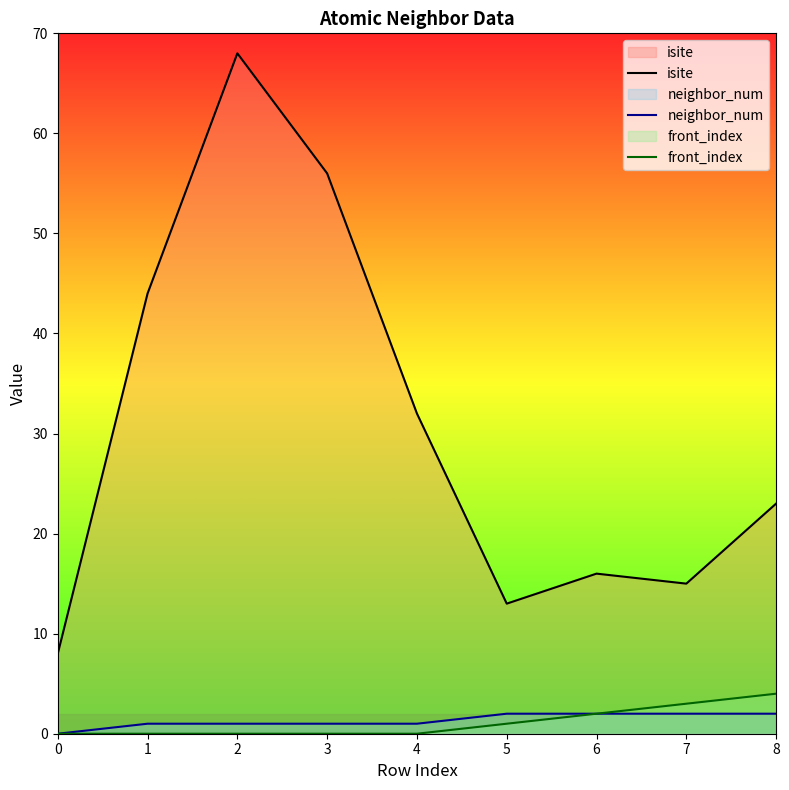

What is the value of the neighbor_num point at the 5th from the left?

1